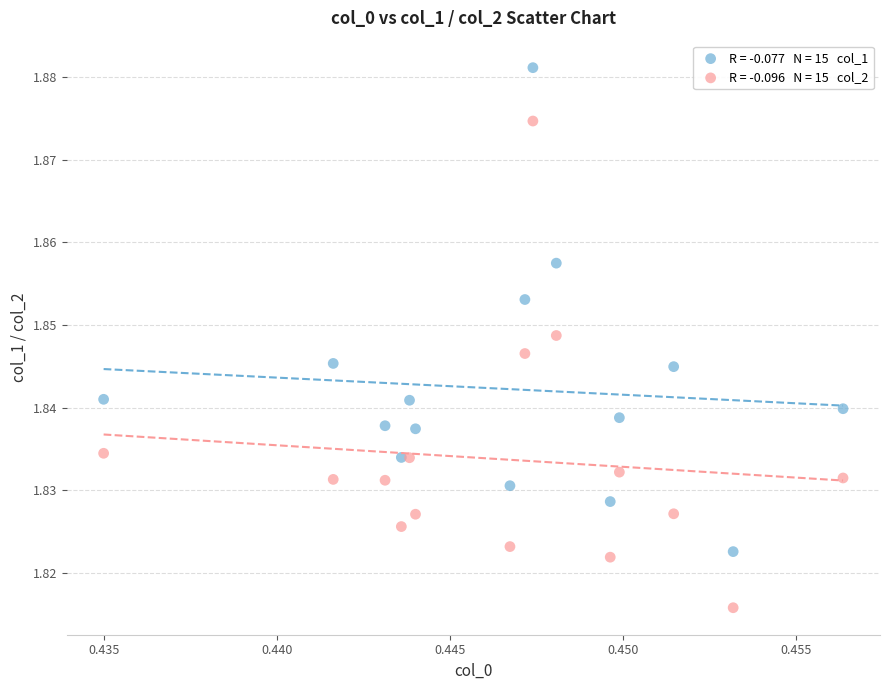

How many data points are displayed?

30